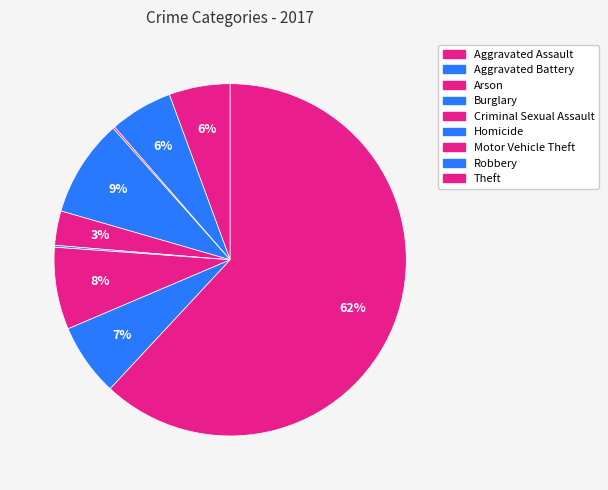

What is the change in value from Arson to Criminal Sexual Assault?

+17